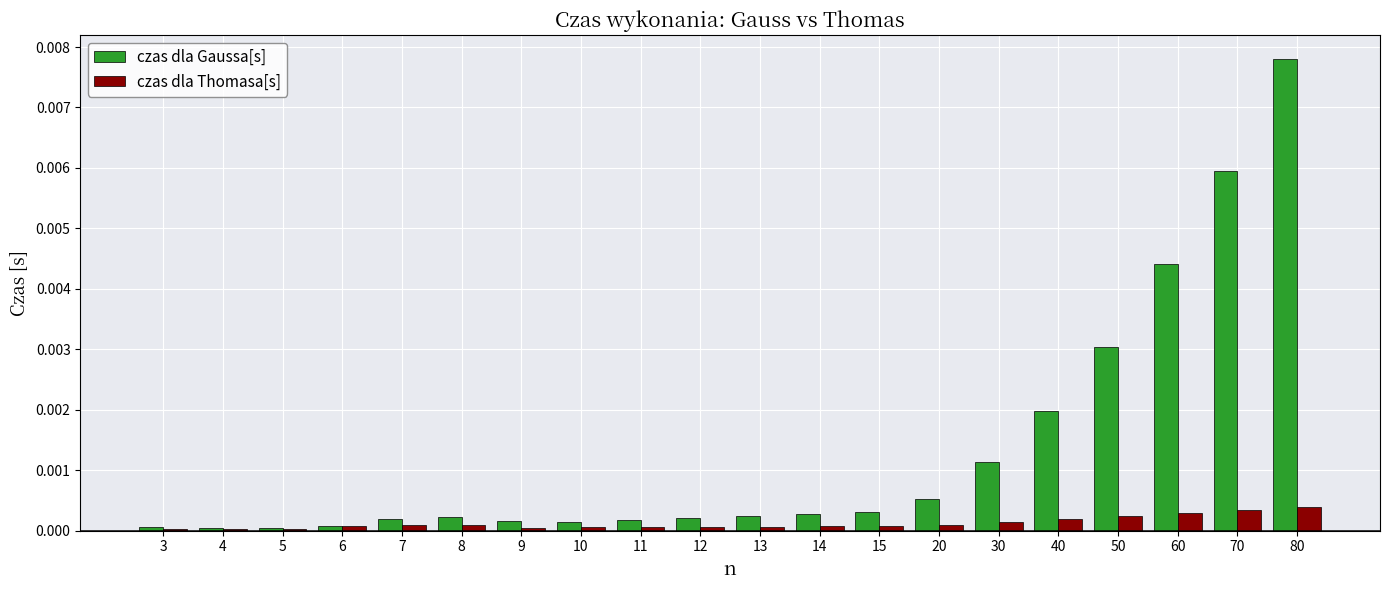

Which series has the largest range (max minus min)?

czas dla Gaussa[s]